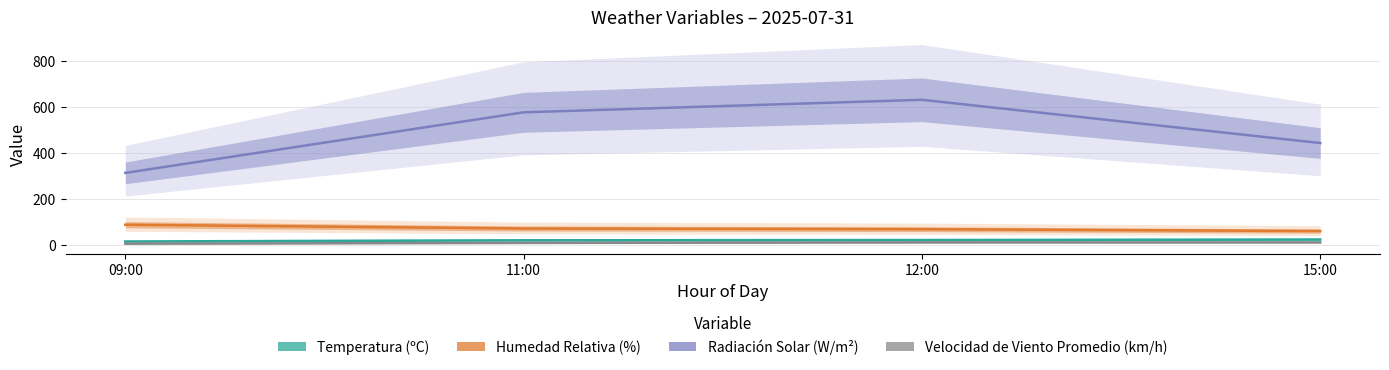

True or false: Velocidad de Viento Promedio (km/h) and Humedad Relativa (%) intersect in this chart.

False